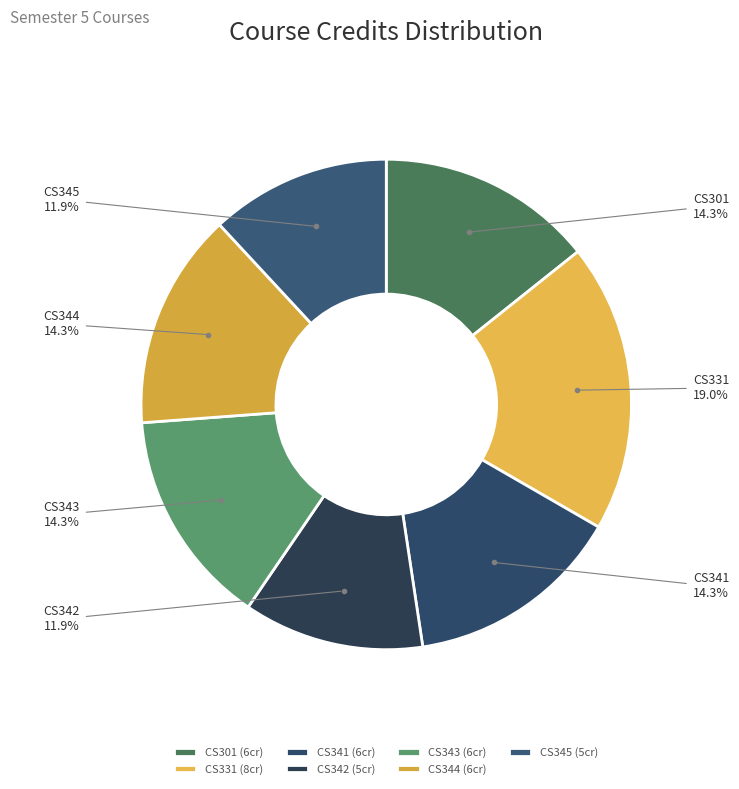

To the nearest percent, what is the average slice percentage?

14%